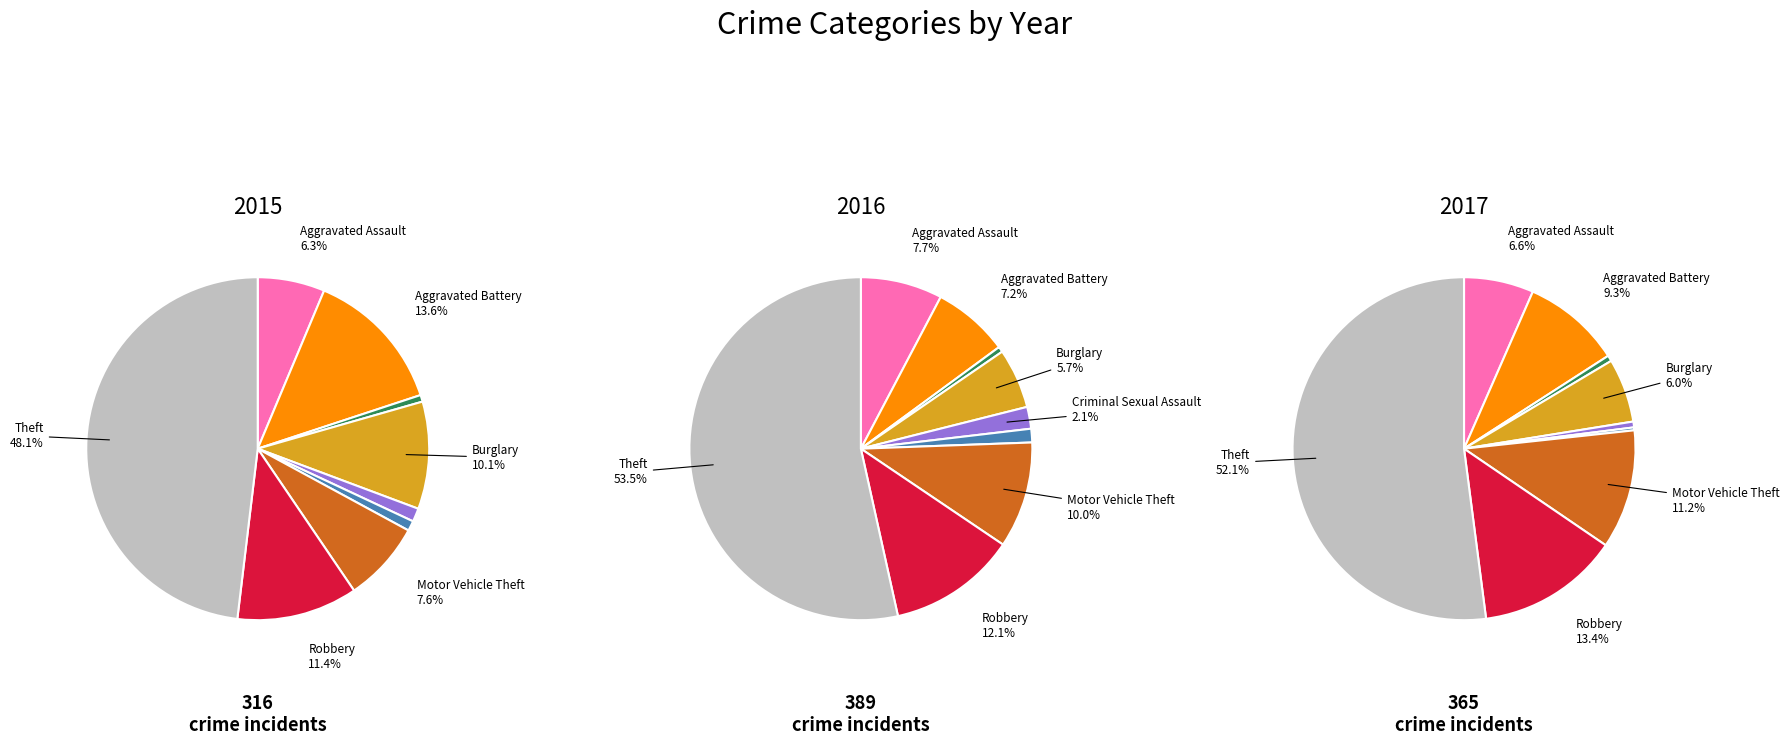

Which slice is the smallest?

Homicide